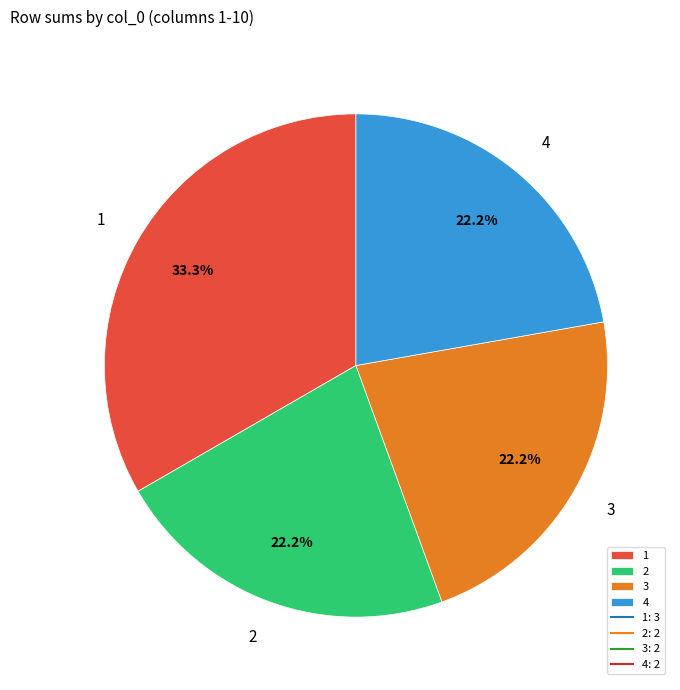

To the nearest percent, what is the average slice percentage?

25%